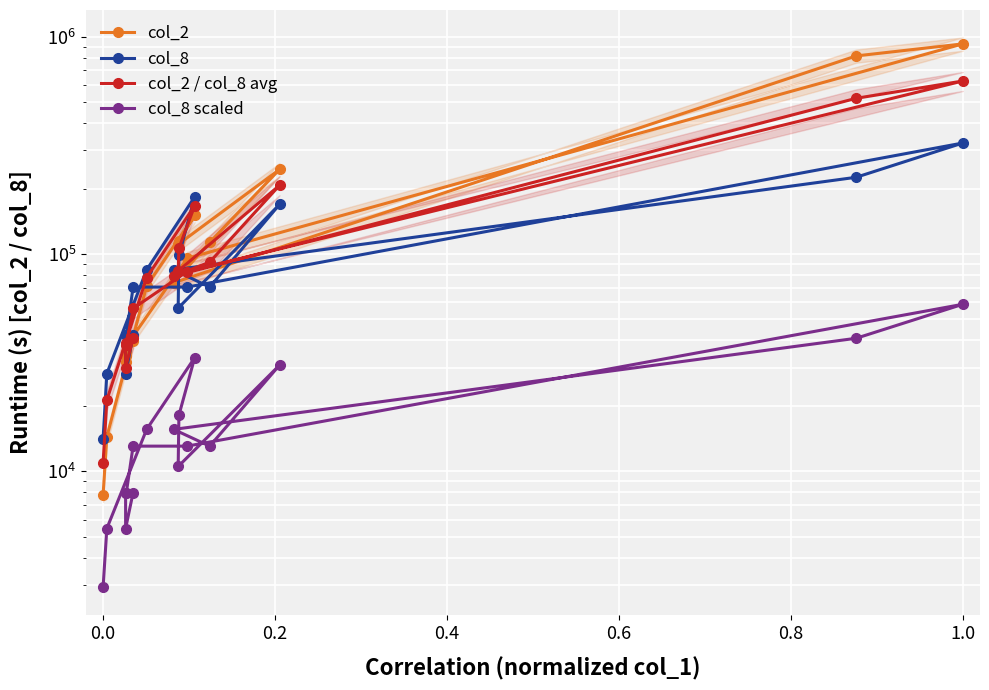

How many data points in col_8 are above 70412?

10